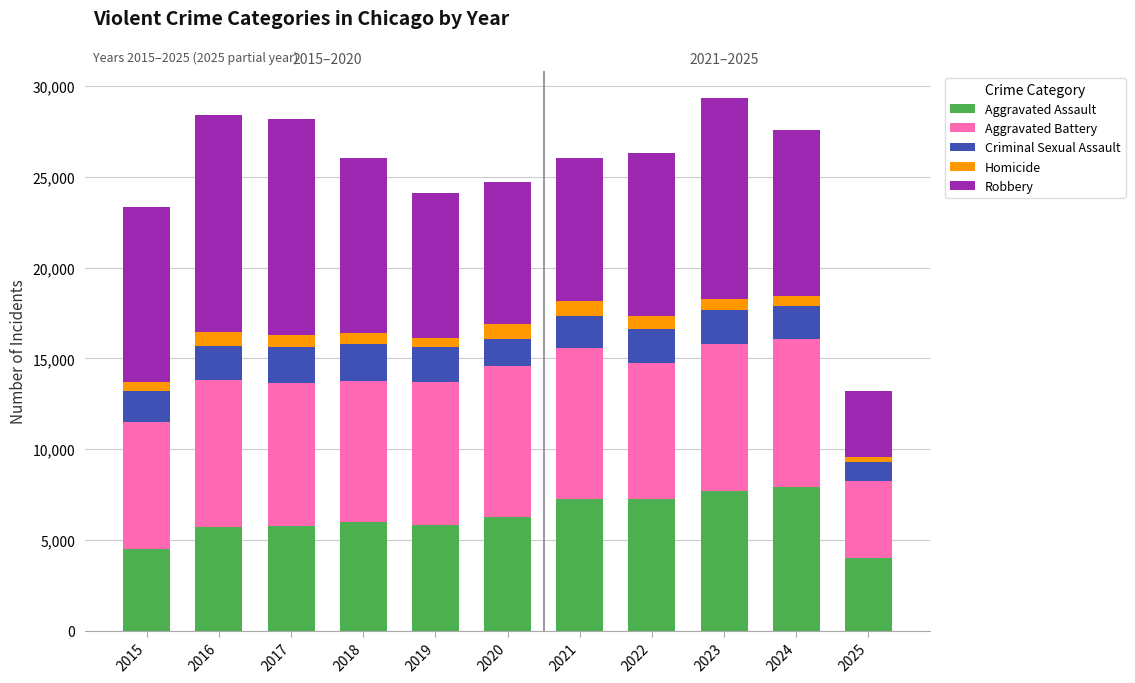

Is it true that Aggravated Assault equals 1454 at 2015?

False